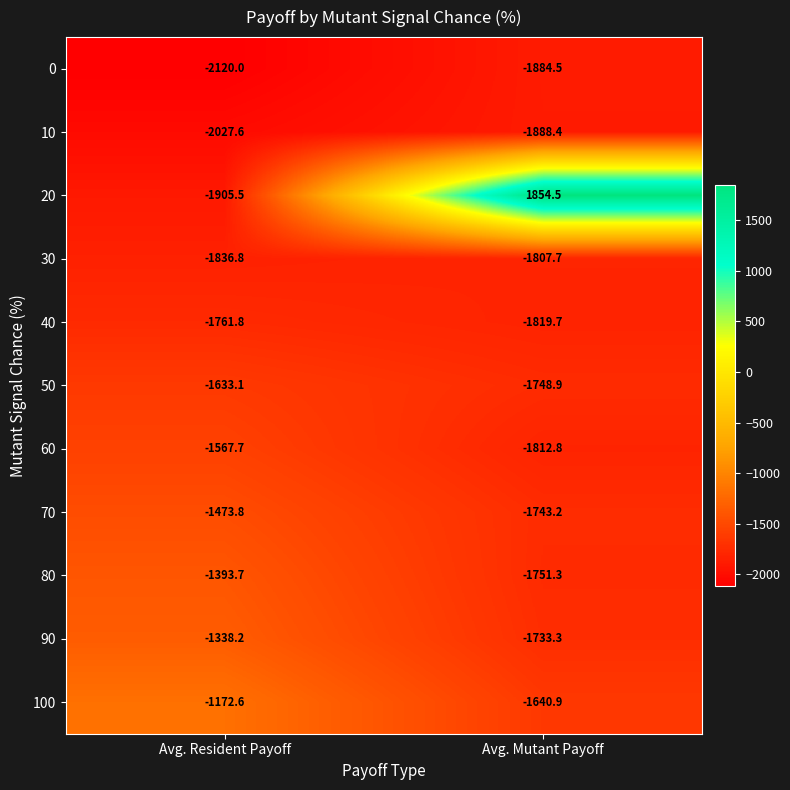

What is the minimum value shown in the chart?

-2120.0